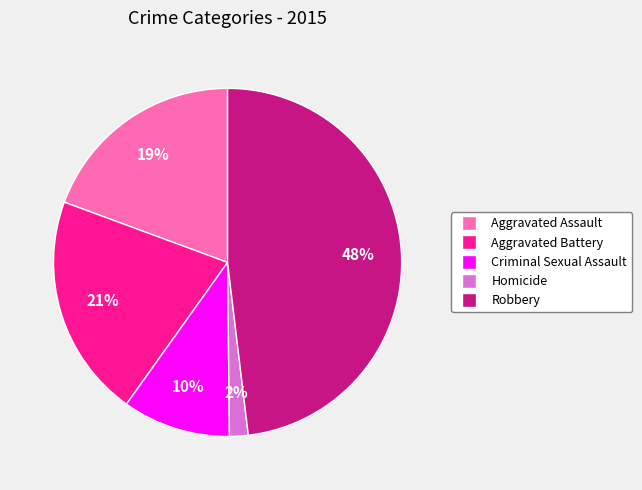

What percentage is the Aggravated Battery slice, to the nearest percent?

21%